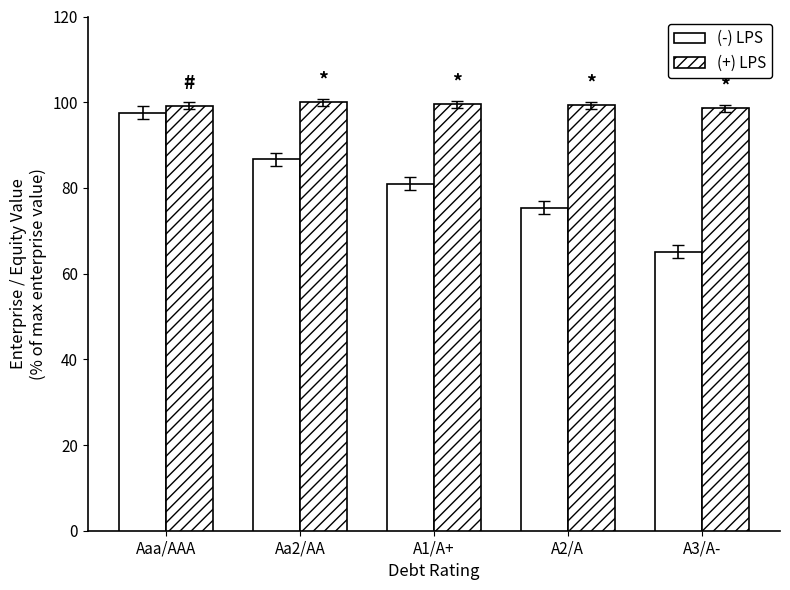

Are the bars horizontal?

No